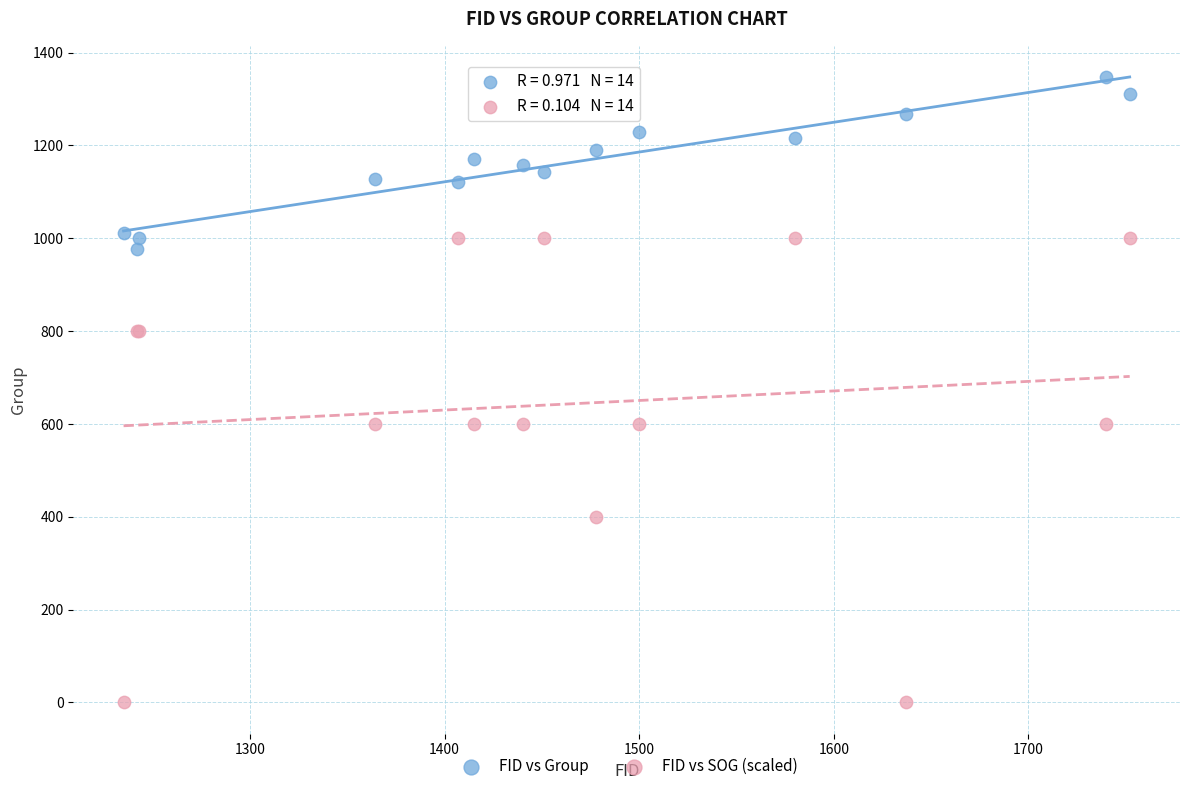

What are all the series names shown in the legend?

FID vs Group, FID vs SOG (scaled)